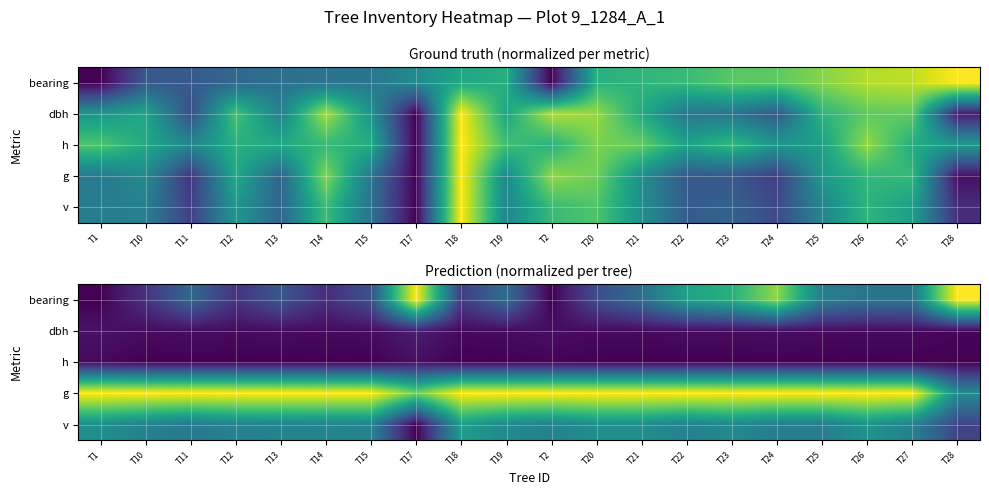

Count the h values in the range 0 to 1.

20